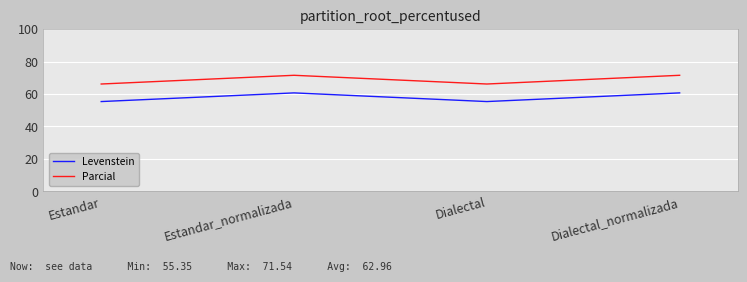

True or false: Levenstein has a value of 73.3 at Dialectal.

False